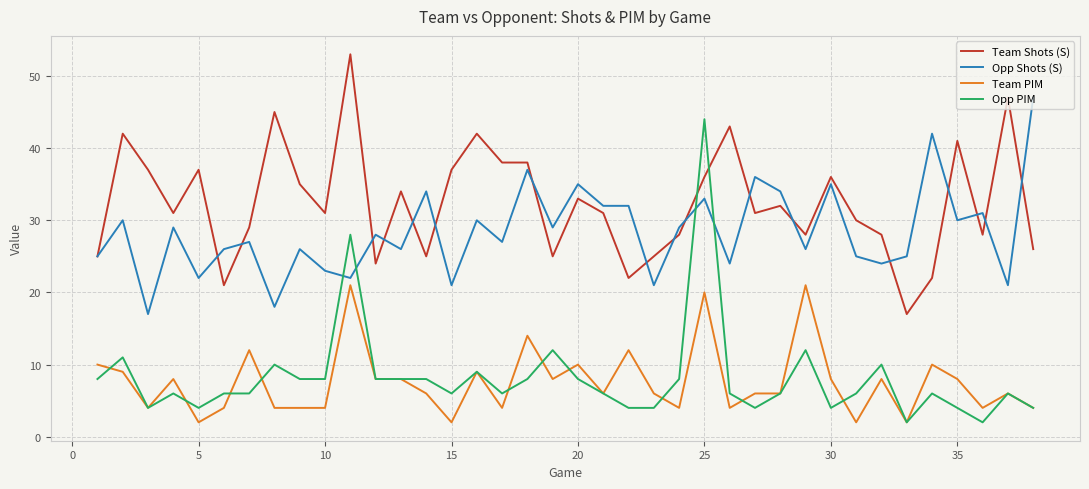

Rank the series by their maximum value, from highest to lowest.

Team Shots (S), Opp Shots (S), Opp PIM, Team PIM